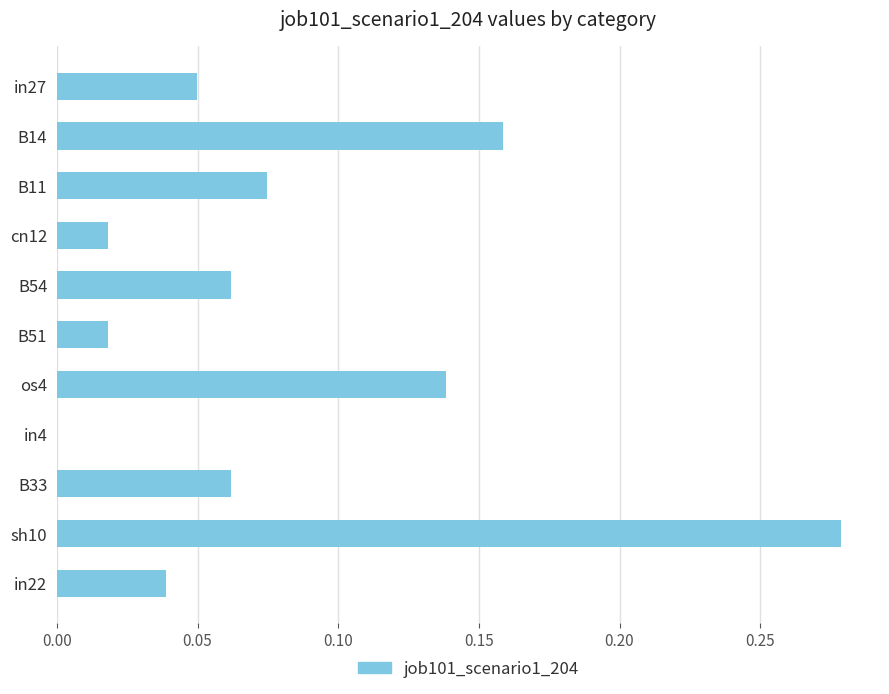

Does the chart contain stacked bars?

No